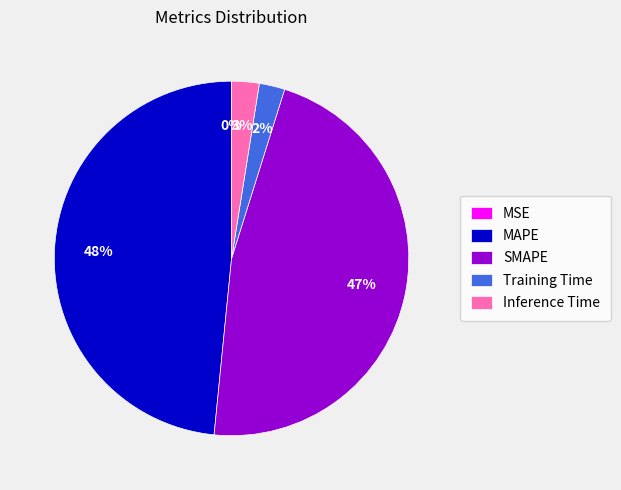

What percentage is the MAPE slice, to the nearest percent?

48%